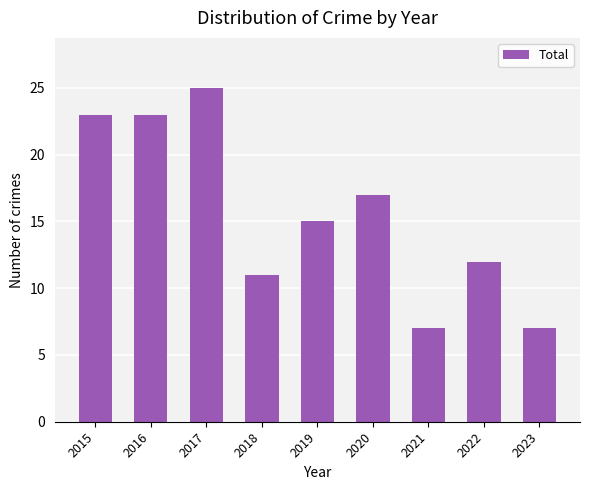

What is the change in value from 2019 to 2020?

+2